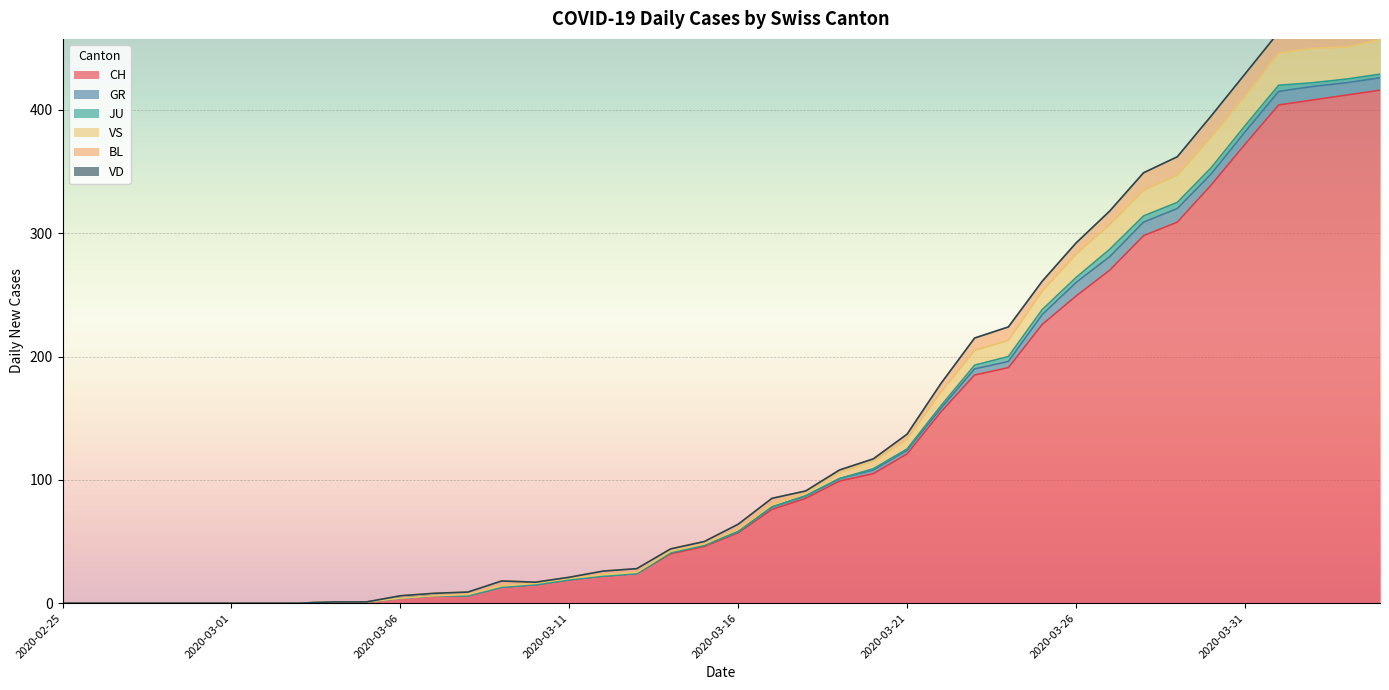

How many interior local valleys does the BL series have?

2